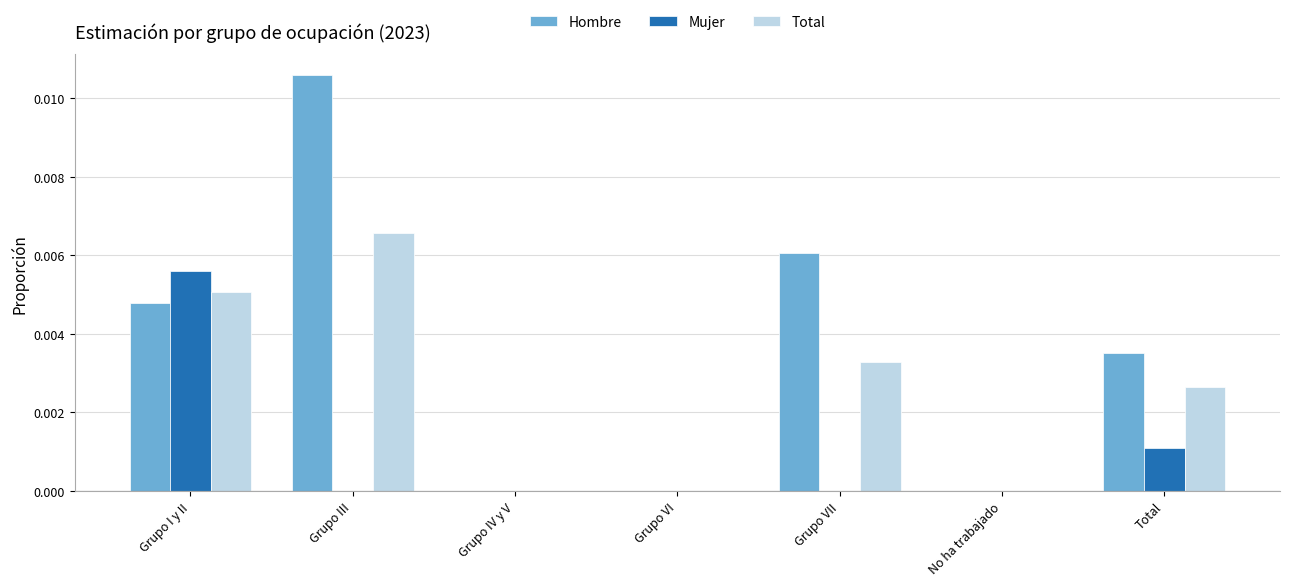

Which series has the largest total across all categories?

Hombre